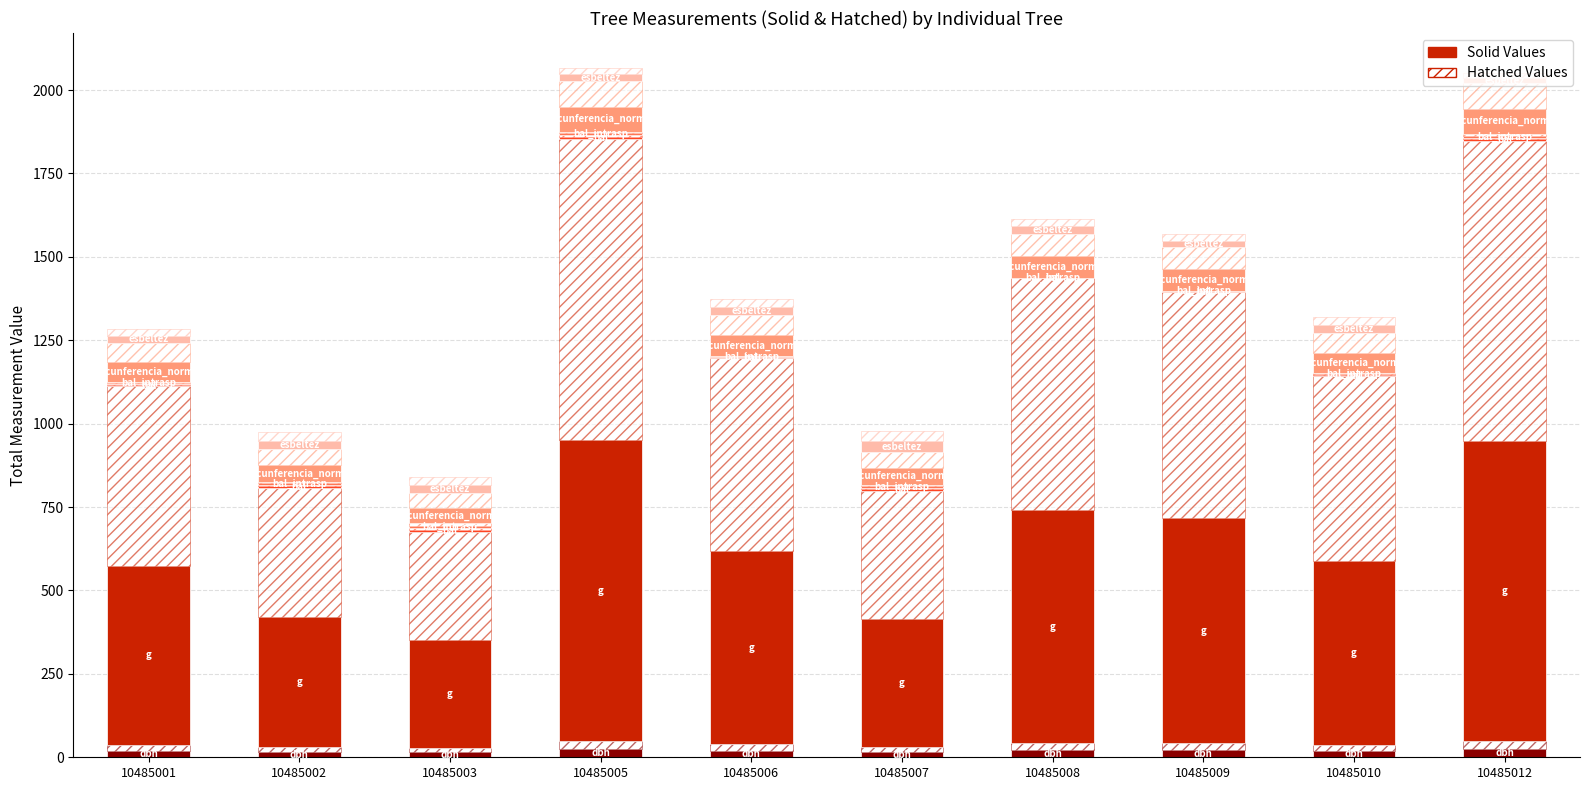

At which category is the sum across all series the highest?

10485005